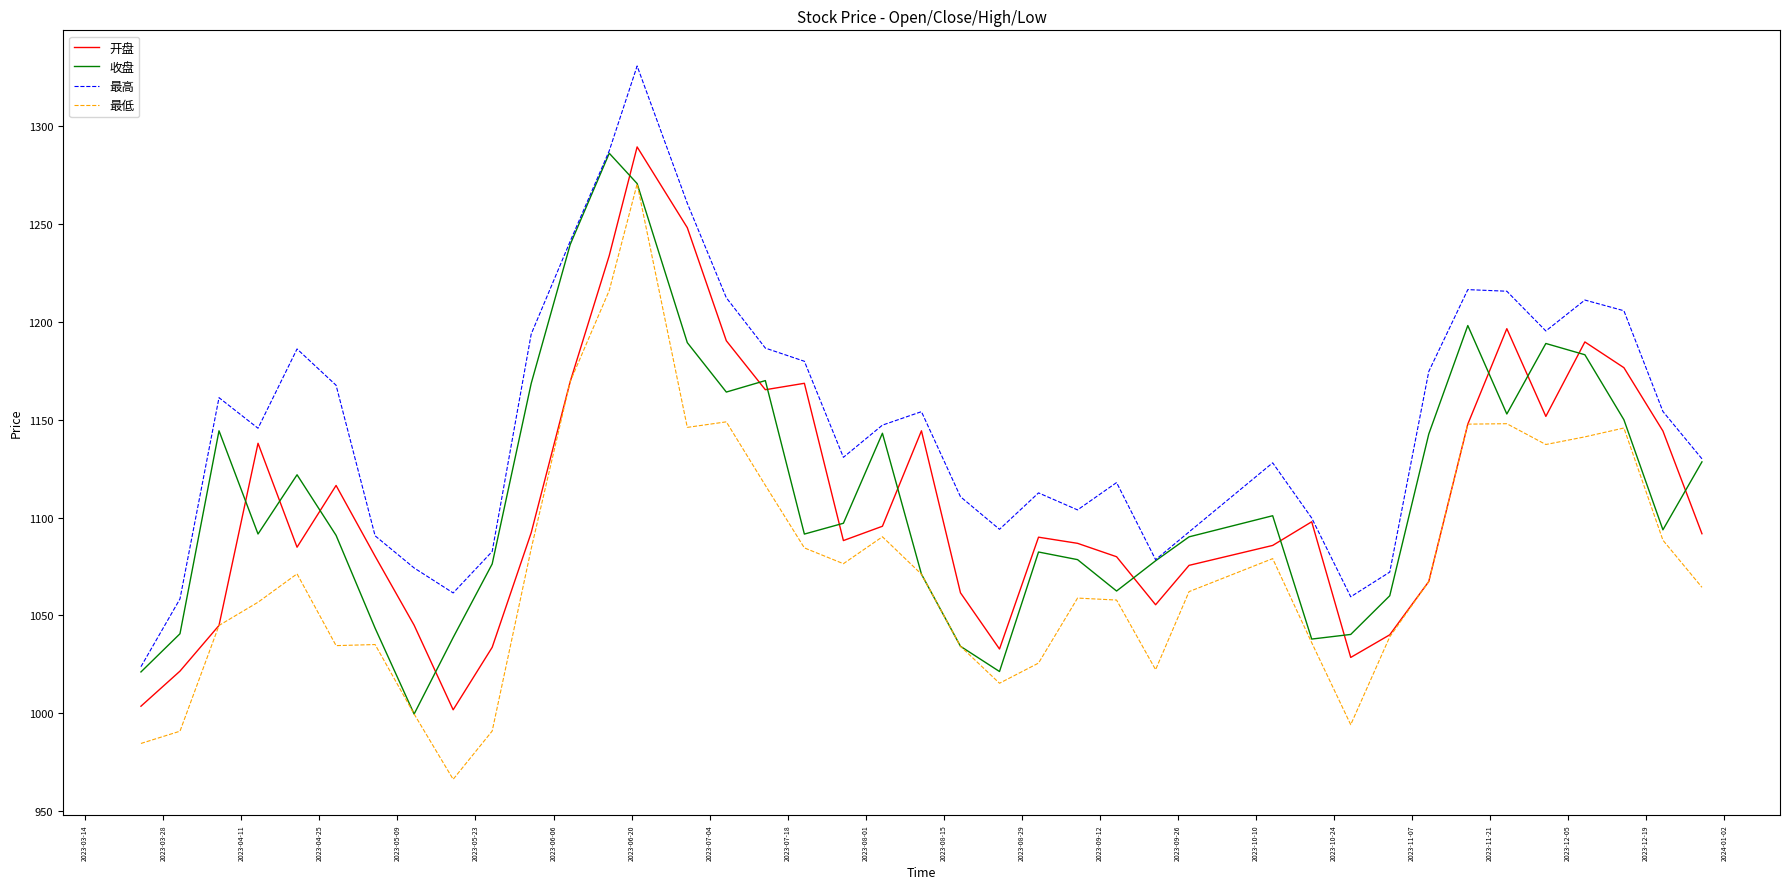

True or false: 最低 and 最高 intersect in this chart.

False